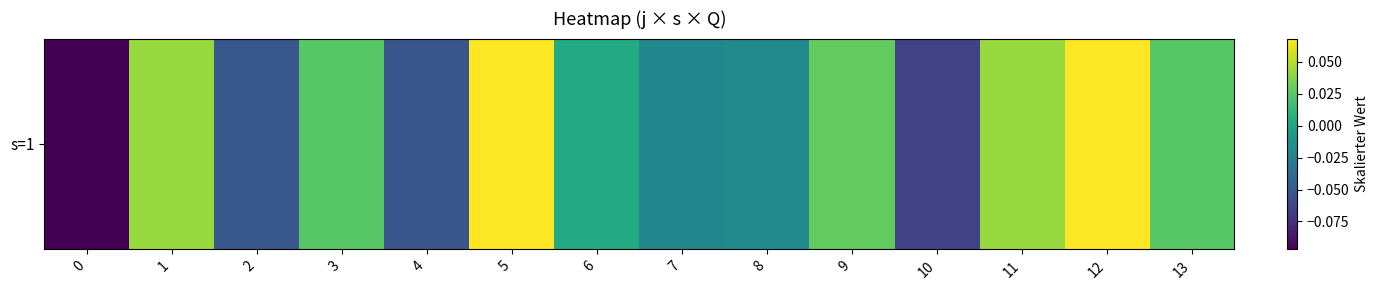

What is the maximum value shown in the chart?

0.1